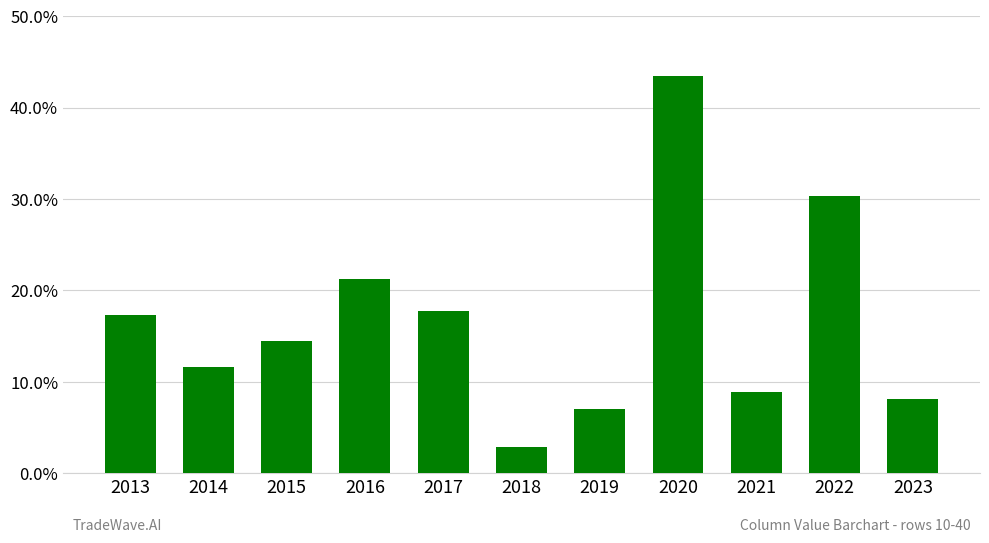

What is the average value?

16.6